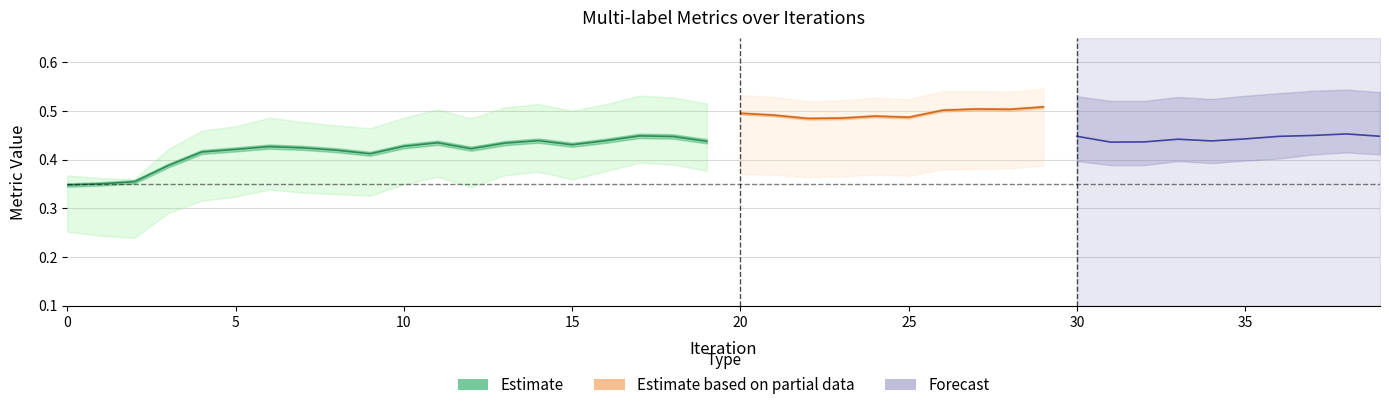

Which has a higher value, 24 or 26?

26